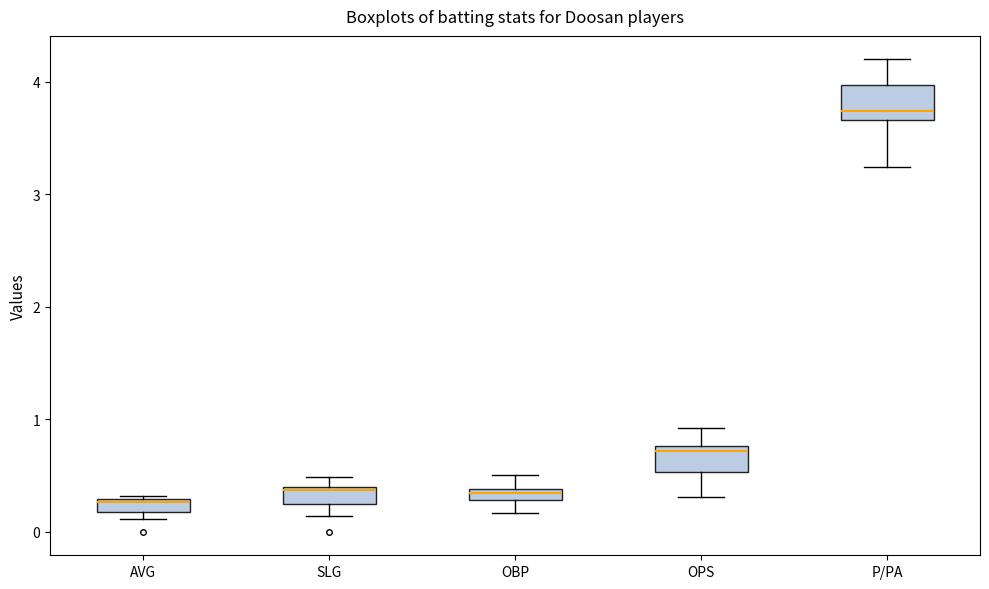

Where does the lower whisker of the box for P/PA end on the y-axis? The values are not printed on the chart, so give them approximately, as read against the axis.

3.2